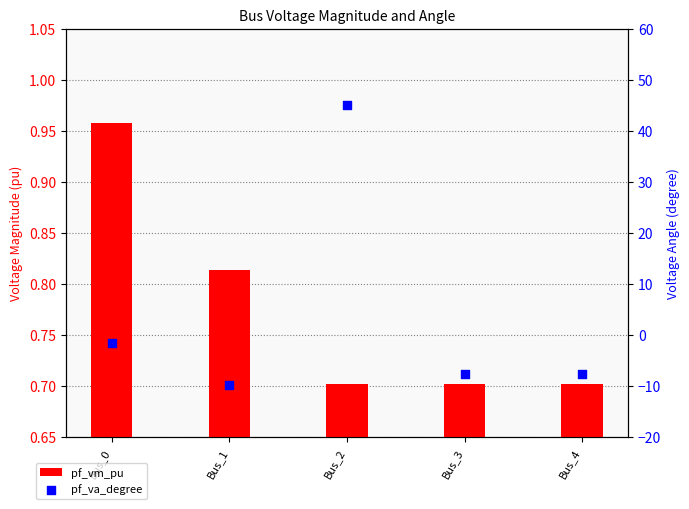

Which series has the largest total across all categories?

pf_va_degree